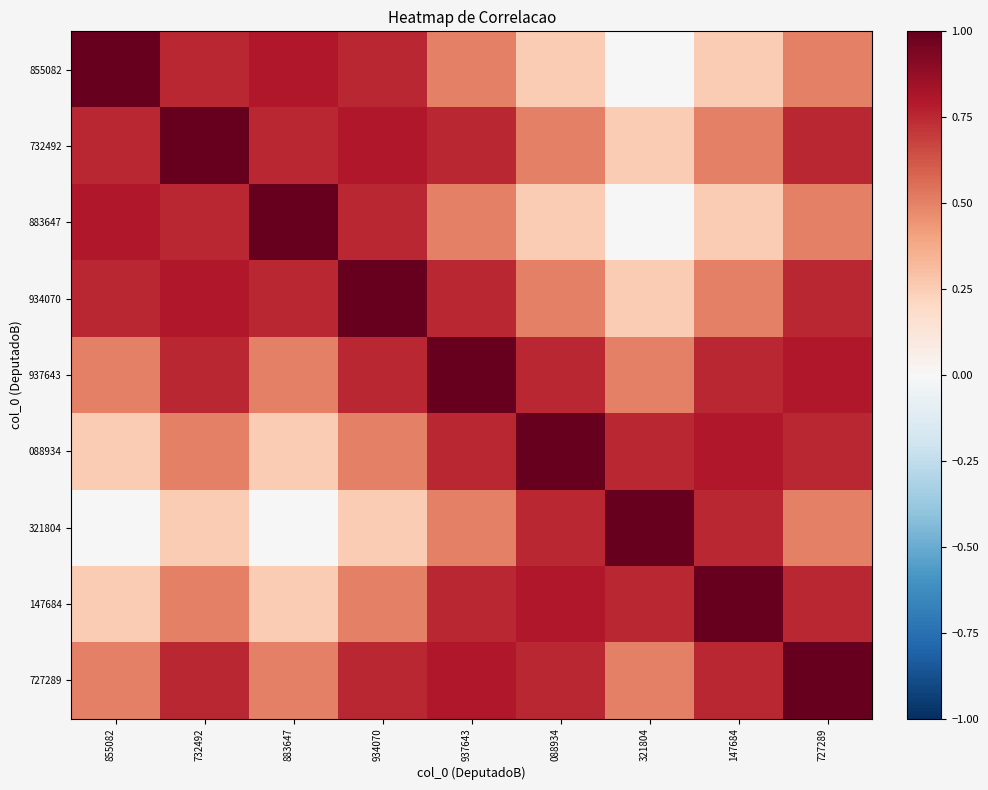

At which category is the sum across all series the highest?

937643